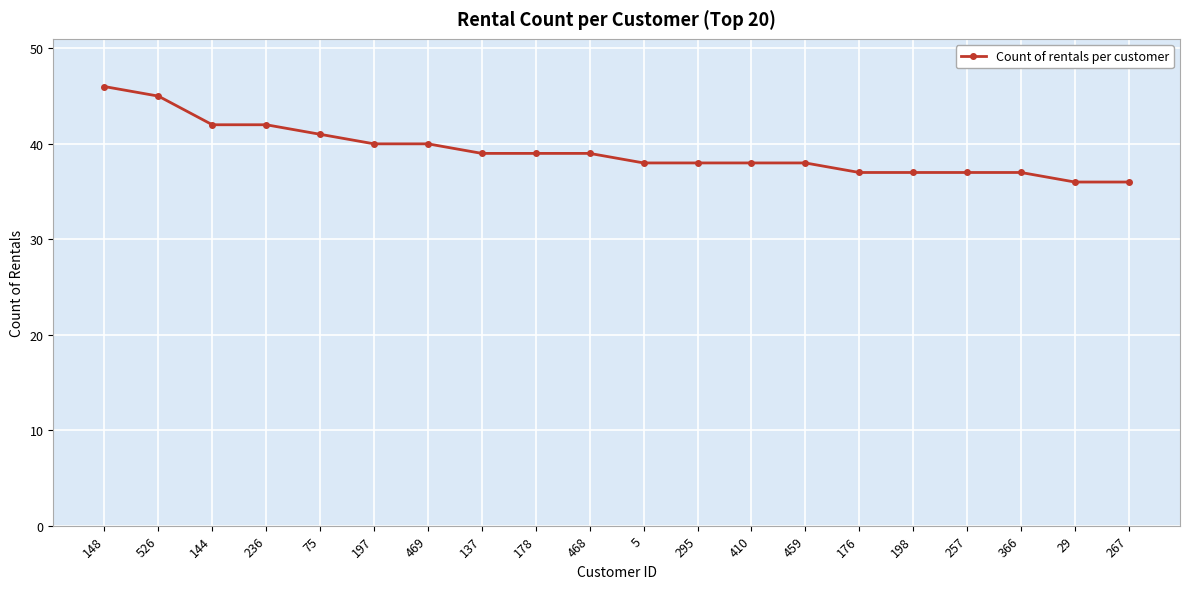

What is the smallest value displayed?

36